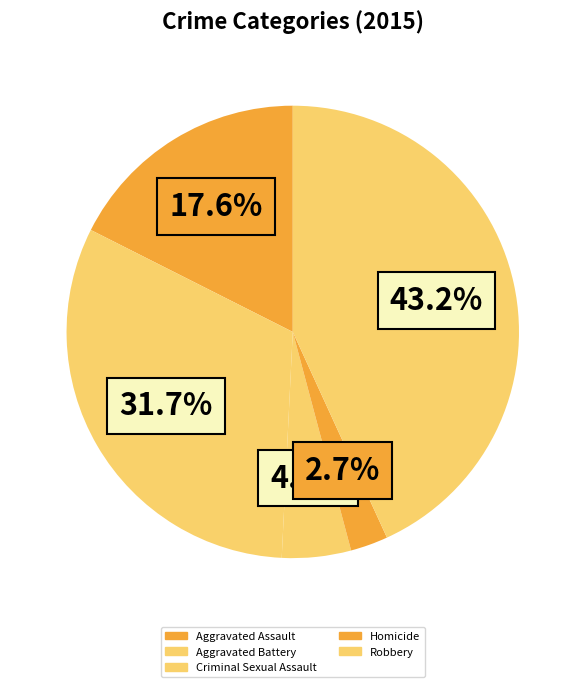

What is the ratio of the value at Aggravated Assault to the value at Criminal Sexual Assault?

3.6